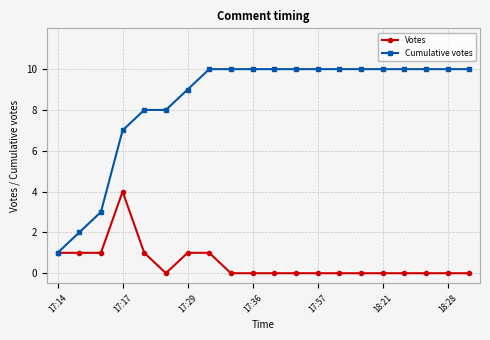

Does the chart have visible grid lines?

Yes